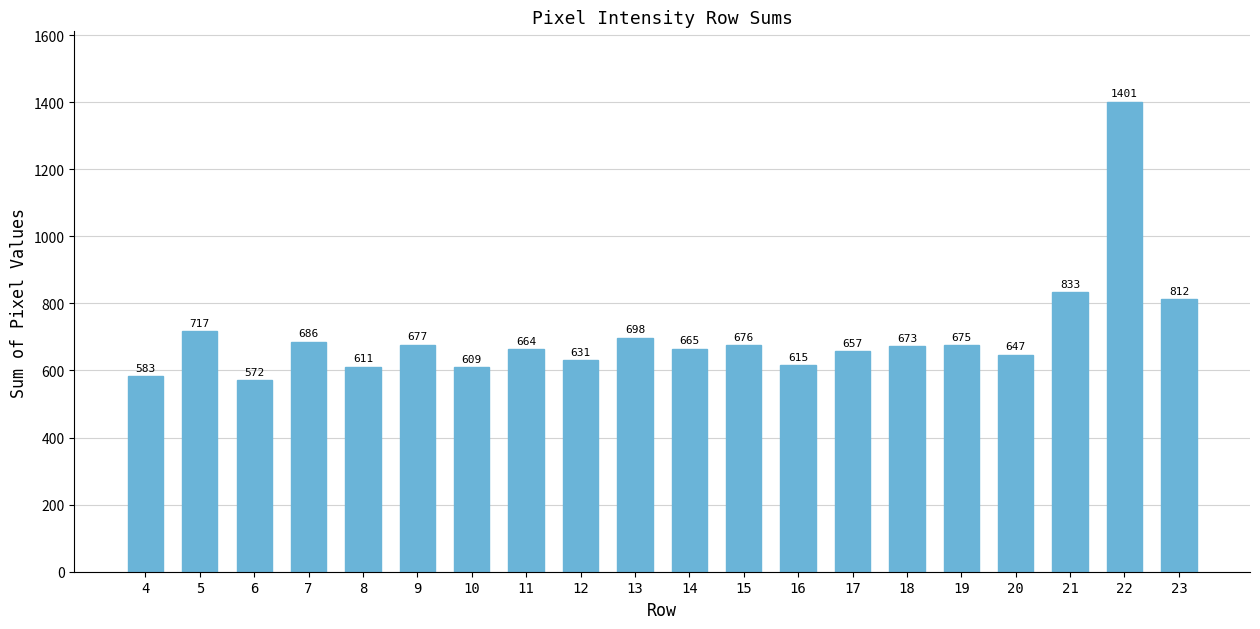

What is the smallest value displayed?

572